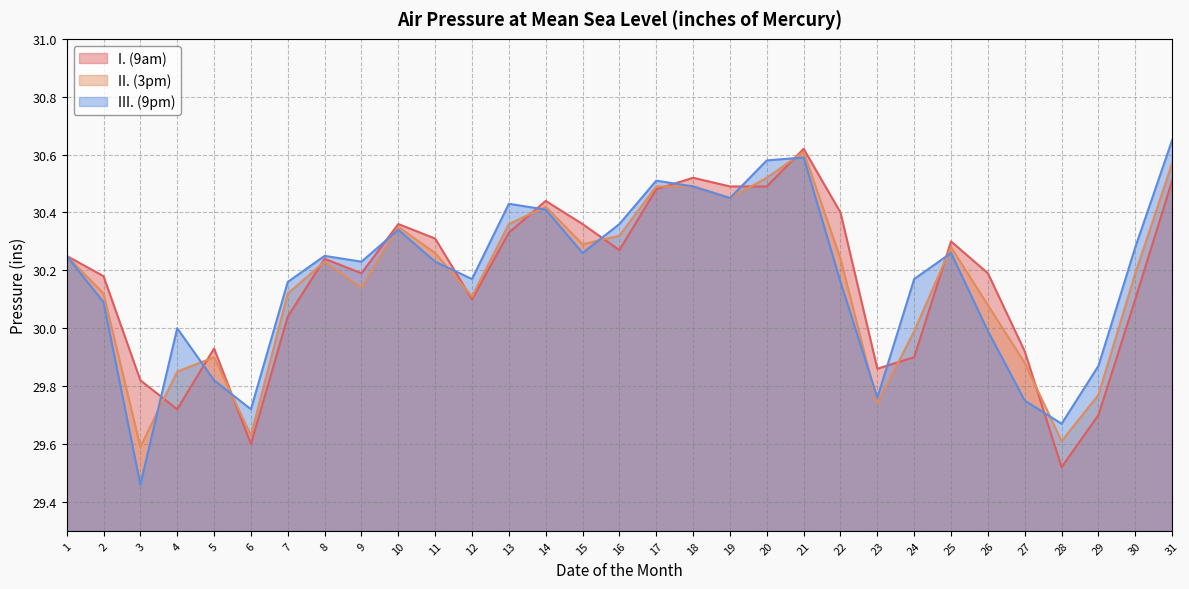

At which category does the chart reach its minimum across all series?

3